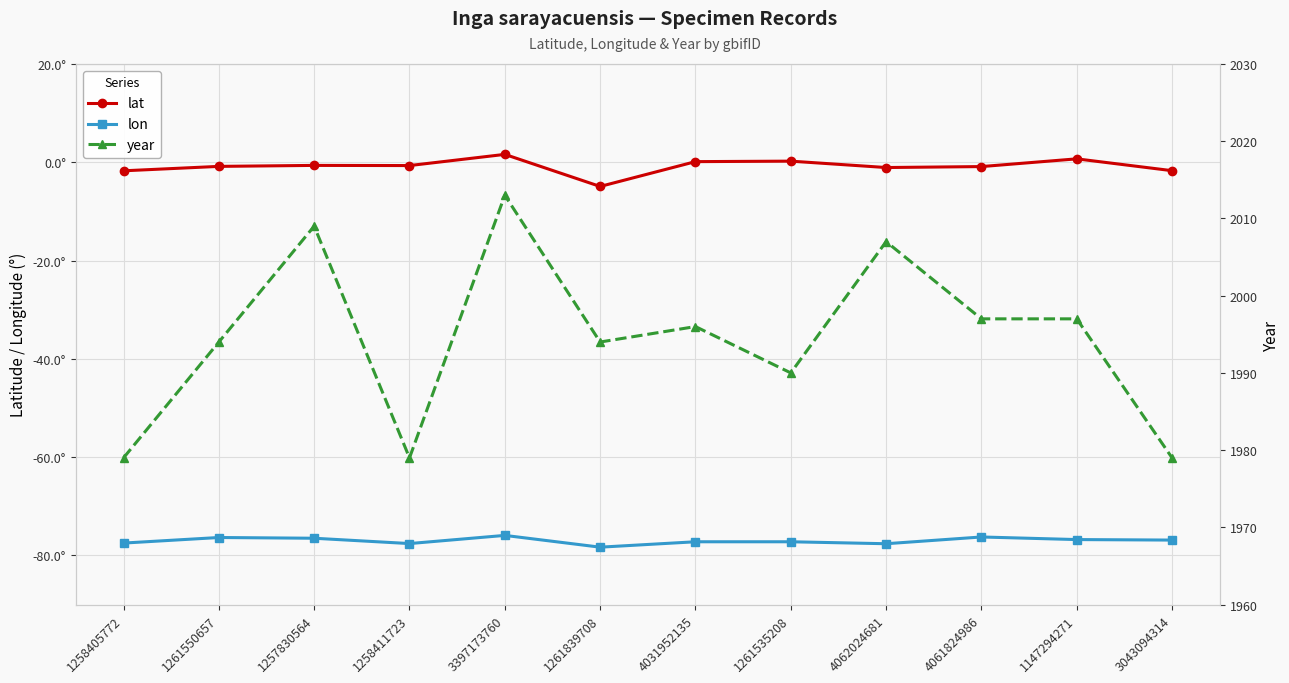

At which label is lon closest to -77?

3043094314